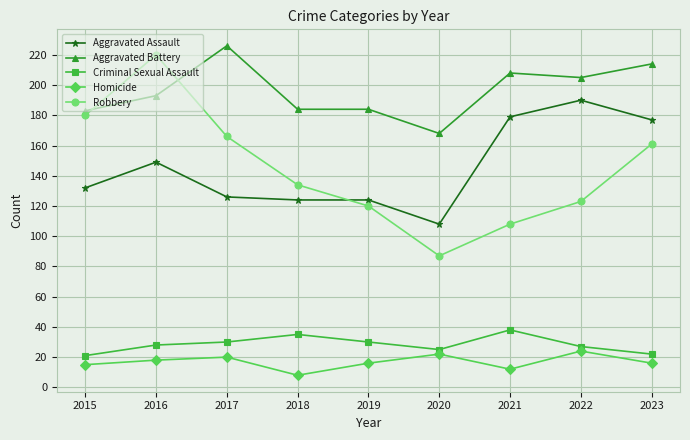

What is the approximate value of Robbery at 2016?

220